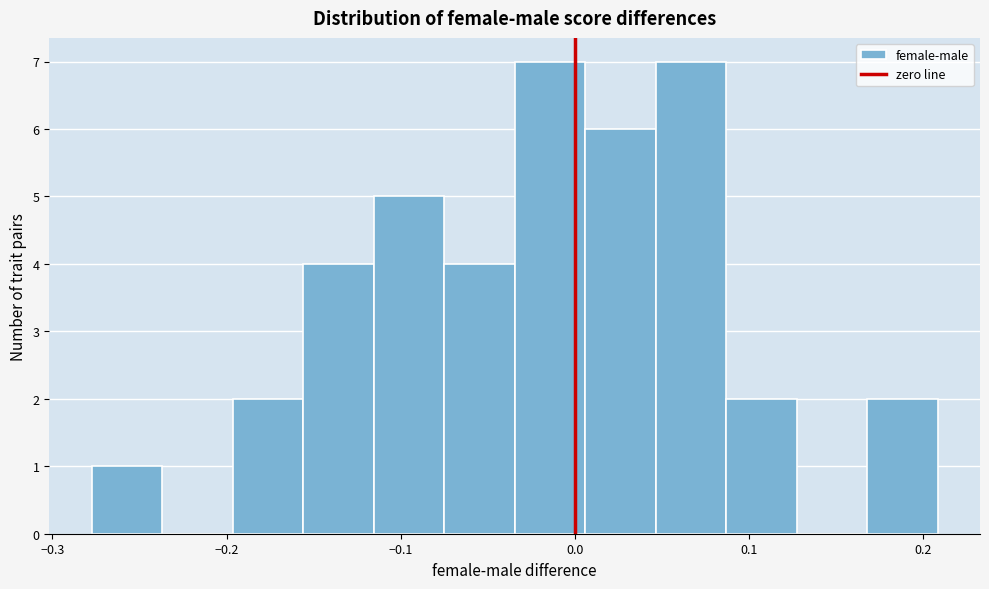

Reading left to right, transcribe this chart: for each bar, give the range it covers on the x-axis and its height. Neither the bar edges nor the heights are printed on the chart, so give them approximately, as read against the axes.

-0.28 to -0.24: 1
-0.24 to -0.20: 0
-0.20 to -0.16: 2
-0.16 to -0.12: 4
-0.12 to -0.08: 5
-0.08 to -0.03: 4
-0.03 to 0.01: 7
0.01 to 0.05: 6
0.05 to 0.09: 7
0.09 to 0.13: 2
0.13 to 0.17: 0
0.17 to 0.21: 2